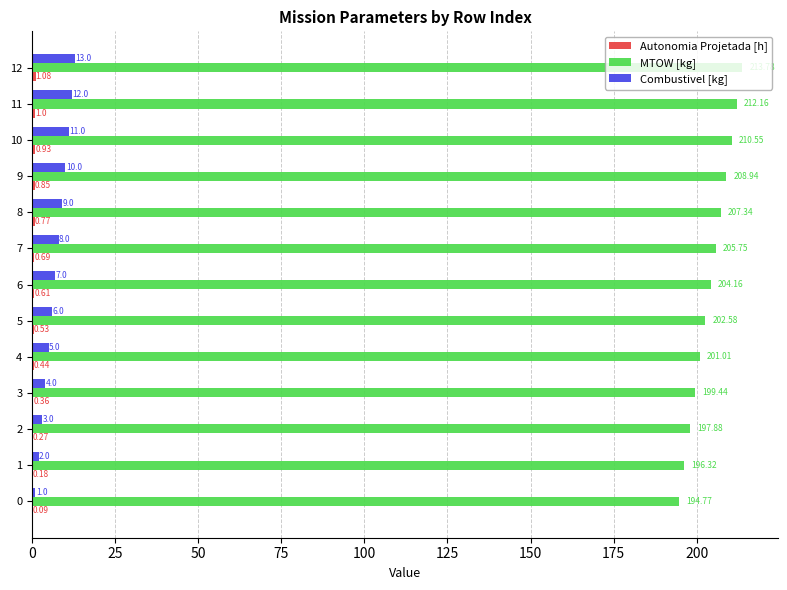

What is the sum of all Combustivel [kg] values?

91.0